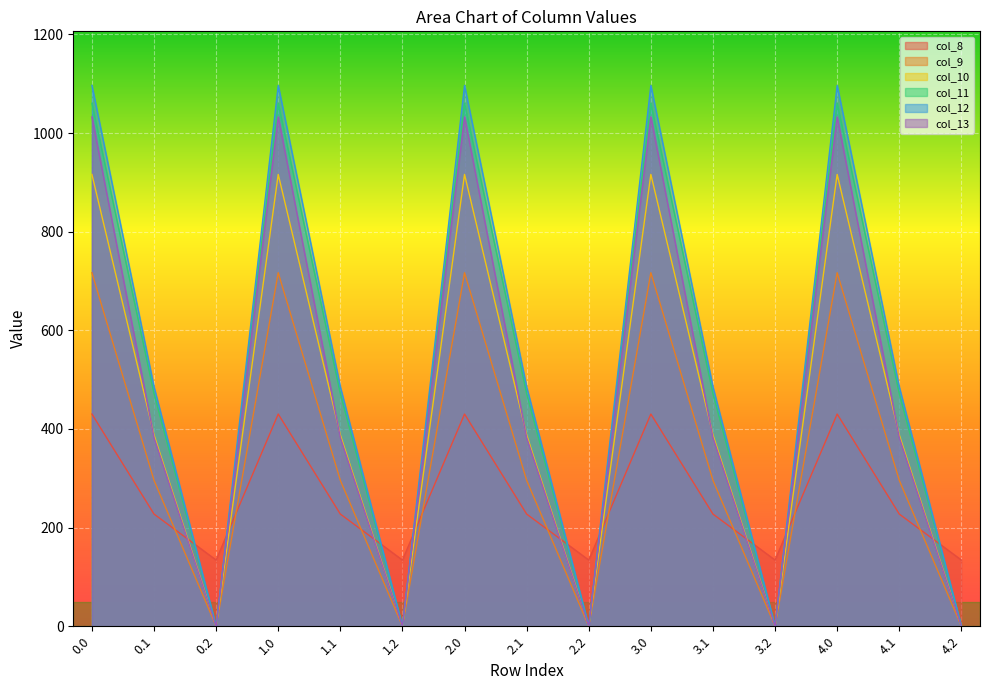

What is the total value across all series at 3.0?

5253.2